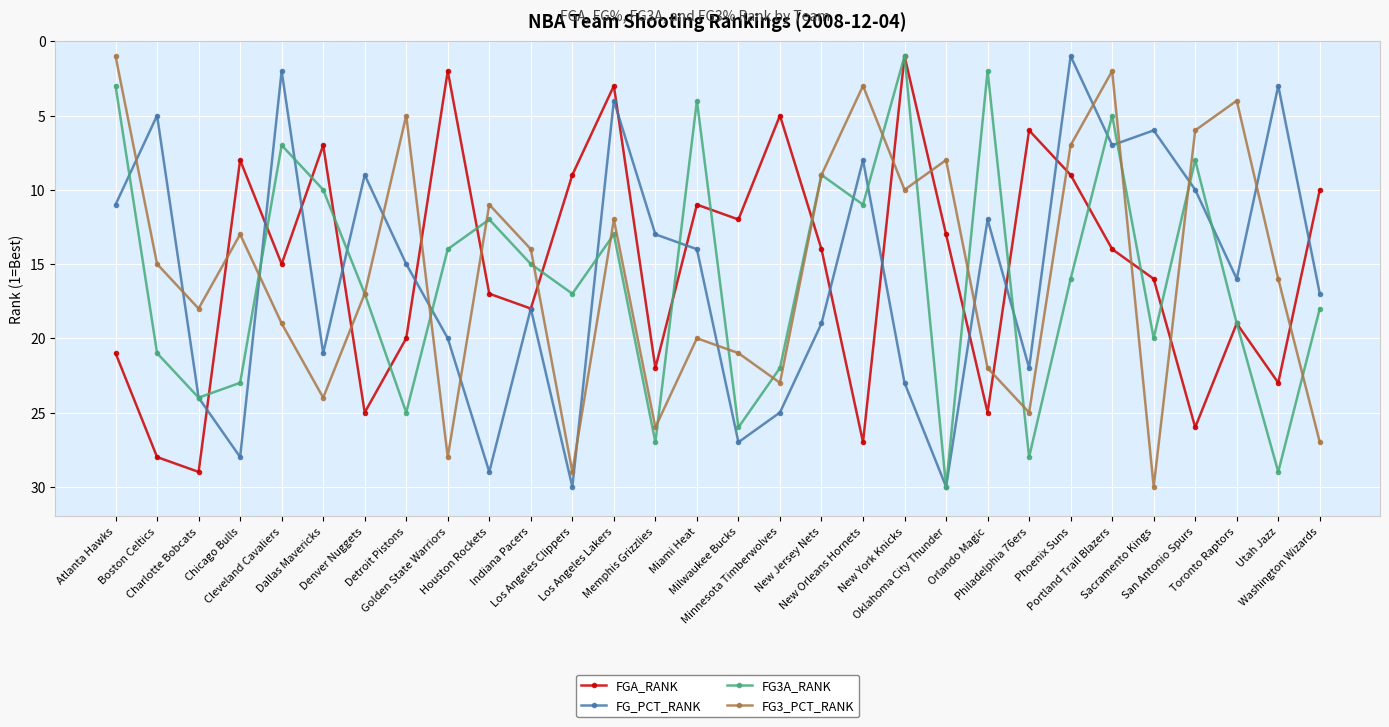

Reading right to left, what are all the values shown in this chart?

FGA_RANK: Washington Wizards=10	Utah Jazz=23	Toronto Raptors=19	San Antonio Spurs=26	Sacramento Kings=16	Portland Trail Blazers=14	Phoenix Suns=9	Philadelphia 76ers=6	Orlando Magic=25	Oklahoma City Thunder=13	New York Knicks=1	New Orleans Hornets=27	New Jersey Nets=14	Minnesota Timberwolves=5	Milwaukee Bucks=12	Miami Heat=11	Memphis Grizzlies=22	Los Angeles Lakers=3	Los Angeles Clippers=9	Indiana Pacers=18	Houston Rockets=17	Golden State Warriors=2	Detroit Pistons=20	Denver Nuggets=25	Dallas Mavericks=7	Cleveland Cavaliers=15	Chicago Bulls=8	Charlotte Bobcats=29	Boston Celtics=28	Atlanta Hawks=21
FG_PCT_RANK: Washington Wizards=17	Utah Jazz=3	Toronto Raptors=16	San Antonio Spurs=10	Sacramento Kings=6	Portland Trail Blazers=7	Phoenix Suns=1	Philadelphia 76ers=22	Orlando Magic=12	Oklahoma City Thunder=30	New York Knicks=23	New Orleans Hornets=8	New Jersey Nets=19	Minnesota Timberwolves=25	Milwaukee Bucks=27	Miami Heat=14	Memphis Grizzlies=13	Los Angeles Lakers=4	Los Angeles Clippers=30	Indiana Pacers=18	Houston Rockets=29	Golden State Warriors=20	Detroit Pistons=15	Denver Nuggets=9	Dallas Mavericks=21	Cleveland Cavaliers=2	Chicago Bulls=28	Charlotte Bobcats=24	Boston Celtics=5	Atlanta Hawks=11
FG3A_RANK: Washington Wizards=18	Utah Jazz=29	Toronto Raptors=19	San Antonio Spurs=8	Sacramento Kings=20	Portland Trail Blazers=5	Phoenix Suns=16	Philadelphia 76ers=28	Orlando Magic=2	Oklahoma City Thunder=30	New York Knicks=1	New Orleans Hornets=11	New Jersey Nets=9	Minnesota Timberwolves=22	Milwaukee Bucks=26	Miami Heat=4	Memphis Grizzlies=27	Los Angeles Lakers=13	Los Angeles Clippers=17	Indiana Pacers=15	Houston Rockets=12	Golden State Warriors=14	Detroit Pistons=25	Denver Nuggets=17	Dallas Mavericks=10	Cleveland Cavaliers=7	Chicago Bulls=23	Charlotte Bobcats=24	Boston Celtics=21	Atlanta Hawks=3
FG3_PCT_RANK: Washington Wizards=27	Utah Jazz=16	Toronto Raptors=4	San Antonio Spurs=6	Sacramento Kings=30	Portland Trail Blazers=2	Phoenix Suns=7	Philadelphia 76ers=25	Orlando Magic=22	Oklahoma City Thunder=8	New York Knicks=10	New Orleans Hornets=3	New Jersey Nets=9	Minnesota Timberwolves=23	Milwaukee Bucks=21	Miami Heat=20	Memphis Grizzlies=26	Los Angeles Lakers=12	Los Angeles Clippers=29	Indiana Pacers=14	Houston Rockets=11	Golden State Warriors=28	Detroit Pistons=5	Denver Nuggets=17	Dallas Mavericks=24	Cleveland Cavaliers=19	Chicago Bulls=13	Charlotte Bobcats=18	Boston Celtics=15	Atlanta Hawks=1